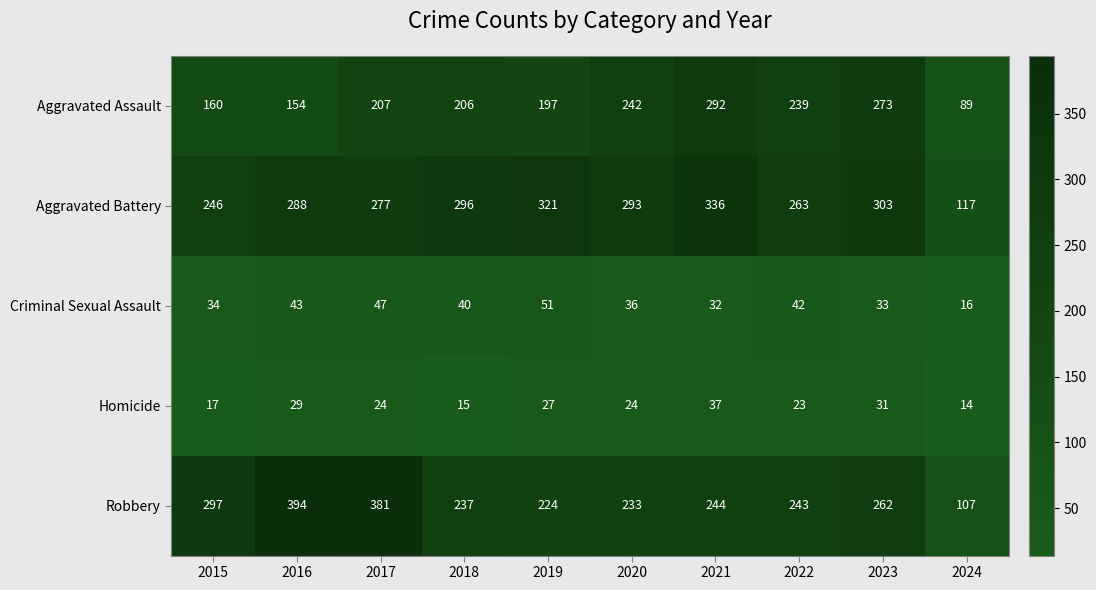

Which series has the widest spread of values?

Robbery